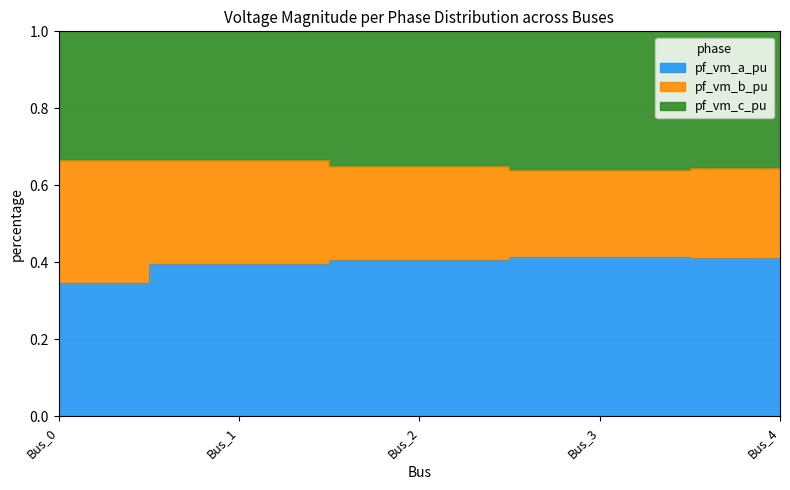

Which category has the highest value across all series?

Bus_1